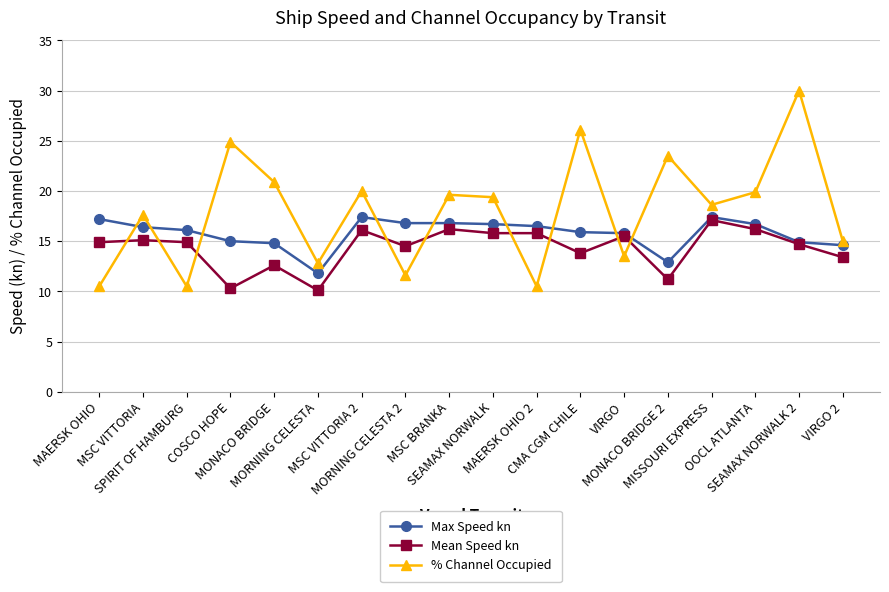

What is the label of the 6th point from the right?

VIRGO